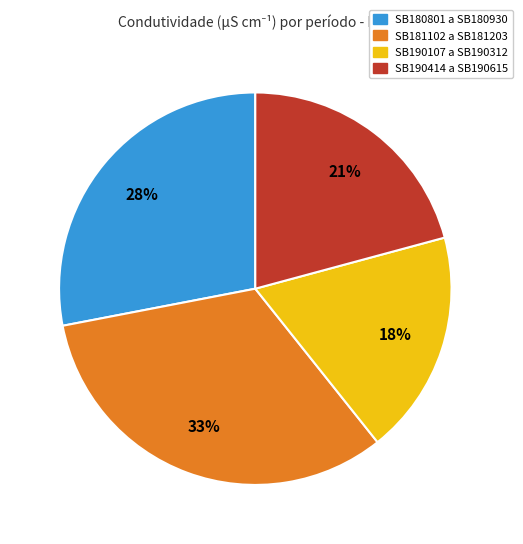

The SB181102 a SB181203 slice represents 33% of the pie. True or false?

True